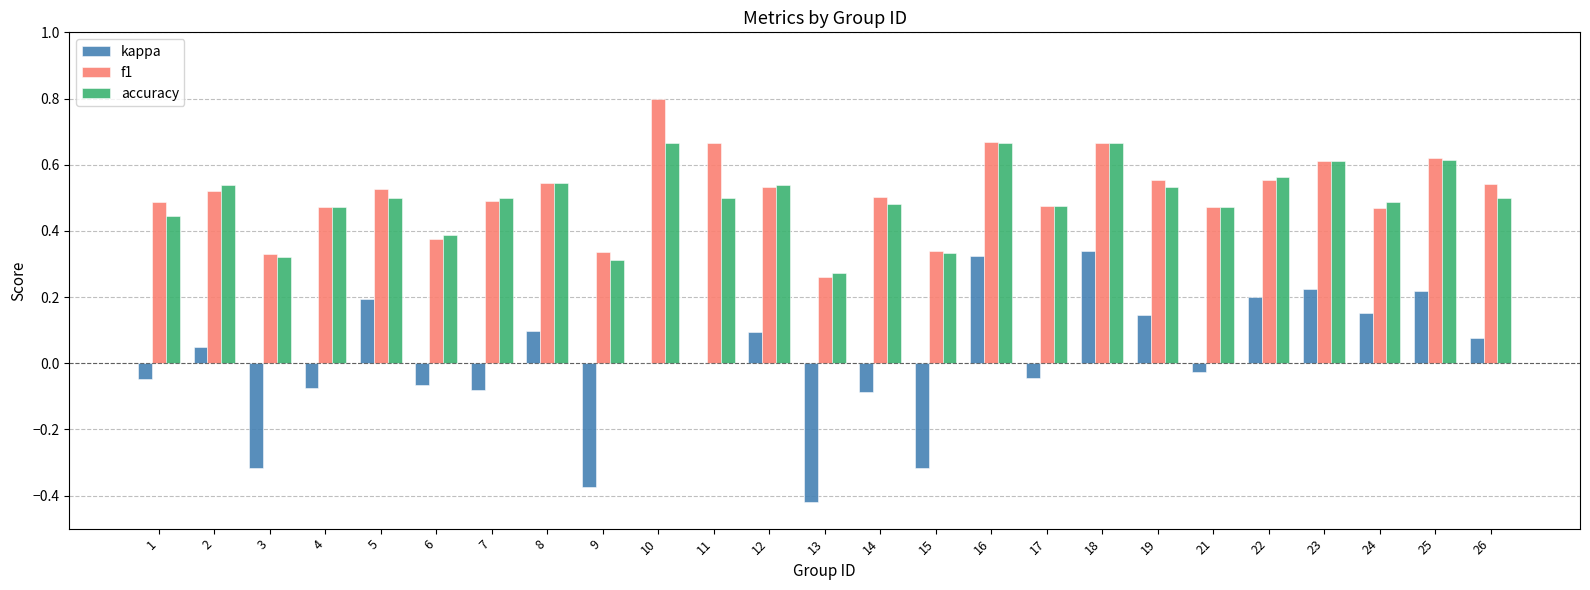

At which category does the chart reach its peak across all series?

10